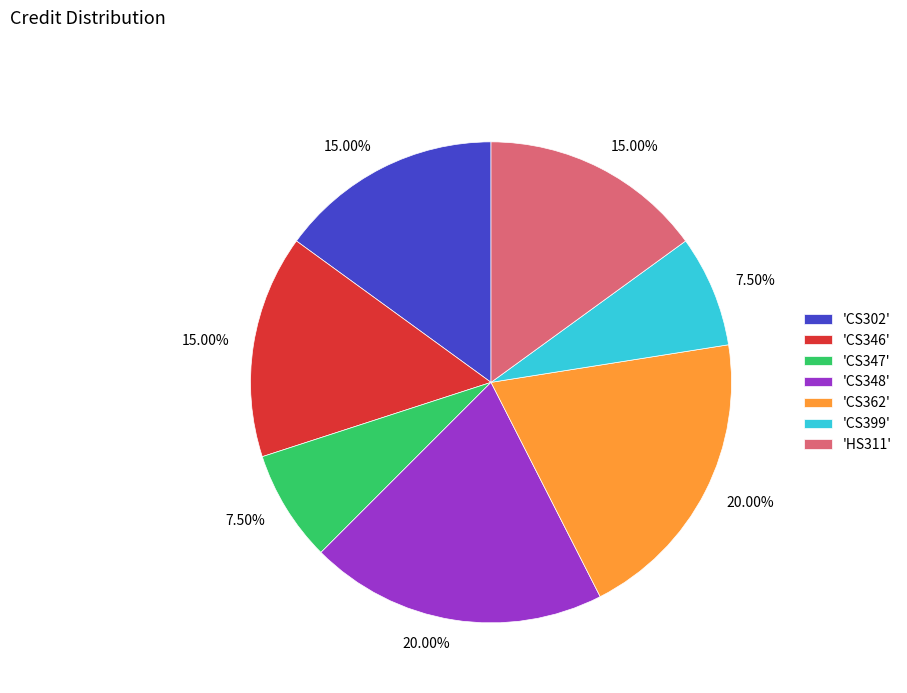

Do 'CS348' and 'CS362' together represent more than half of the pie?

No